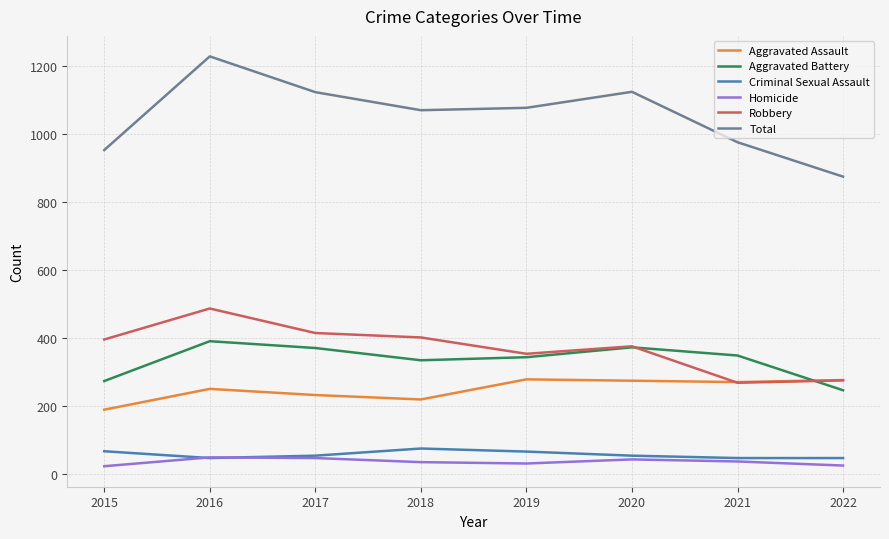

What value does the Aggravated Battery series have at 2022?

247